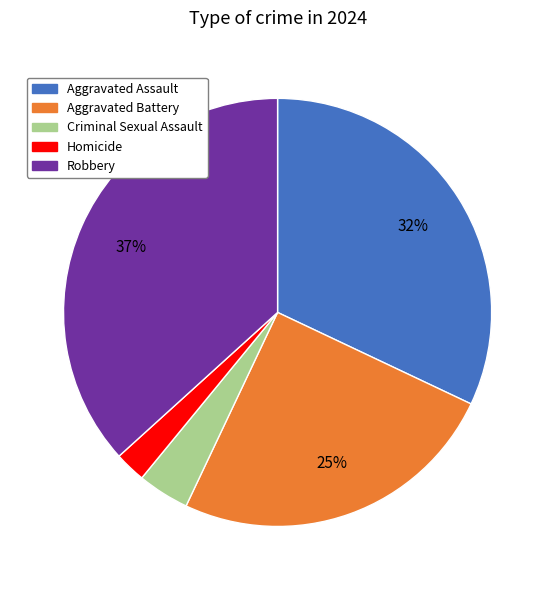

True or false: Aggravated Assault accounts for 46% of the total.

False